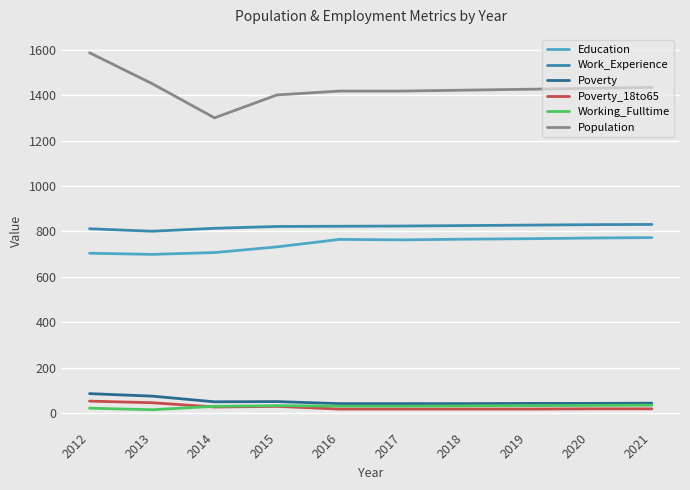

Which series has the widest spread of values?

Population